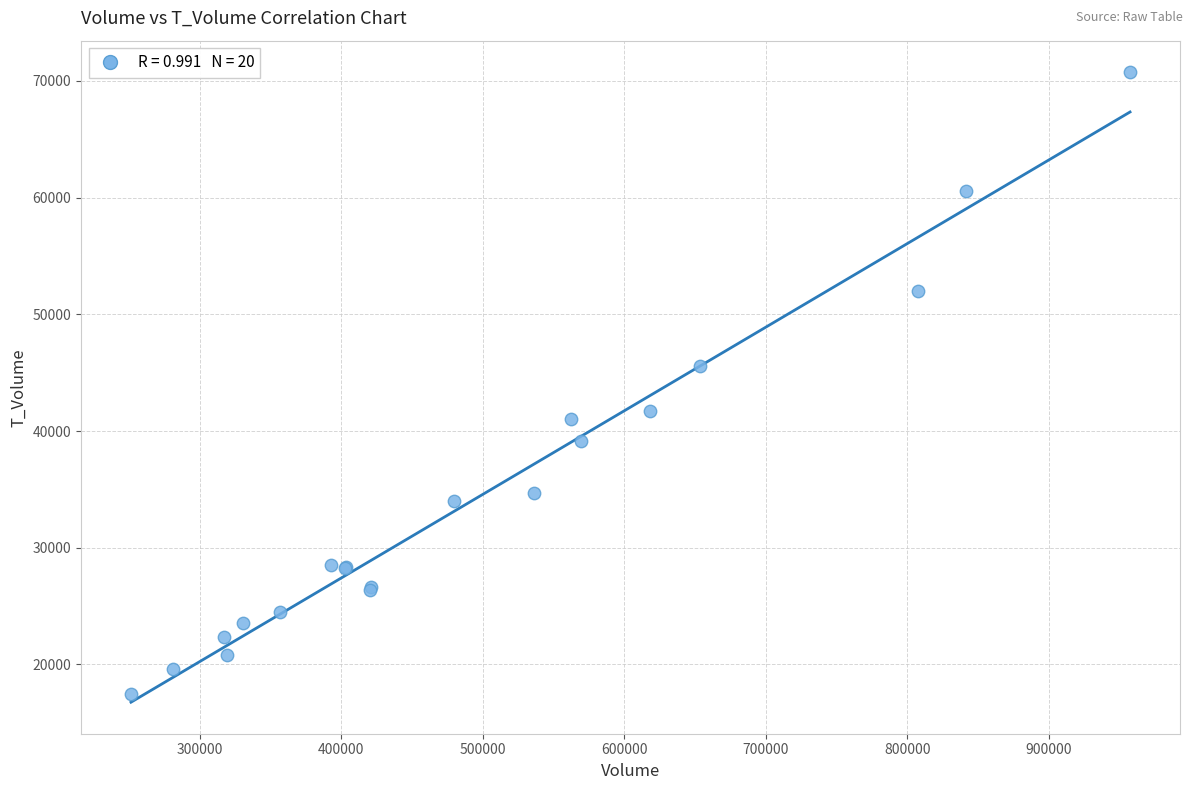

What Y value in the scatter plot is closest to 44116?

45584